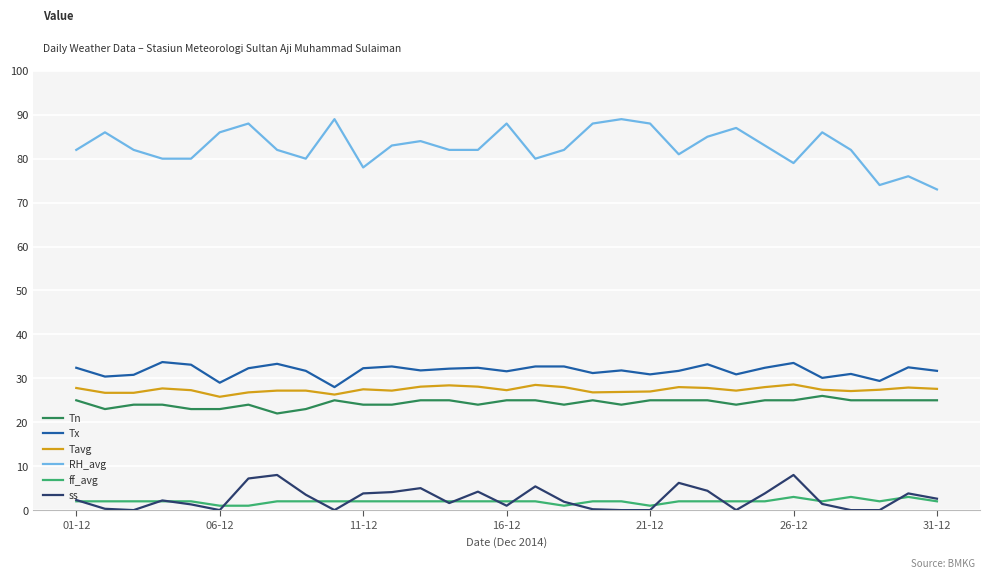

True or false: ff_avg and RH_avg cross at least once.

False